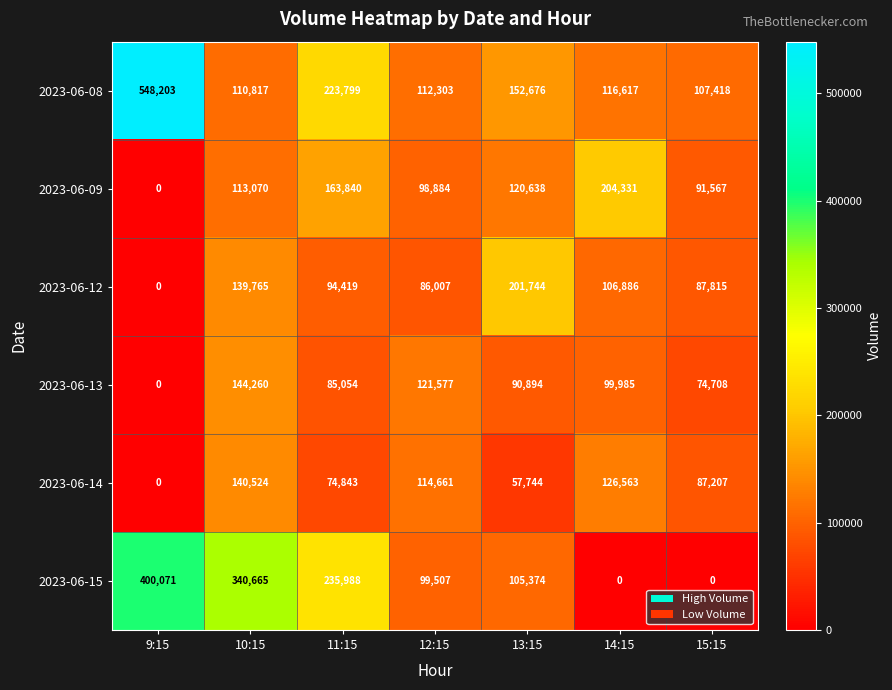

What is the difference between the 2023-06-08 values at 9:15 and 12:15?

435900